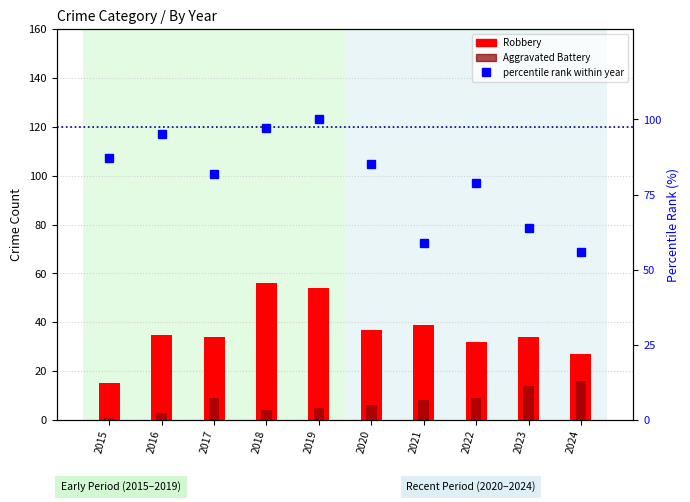

How many groups of bars are there?

10